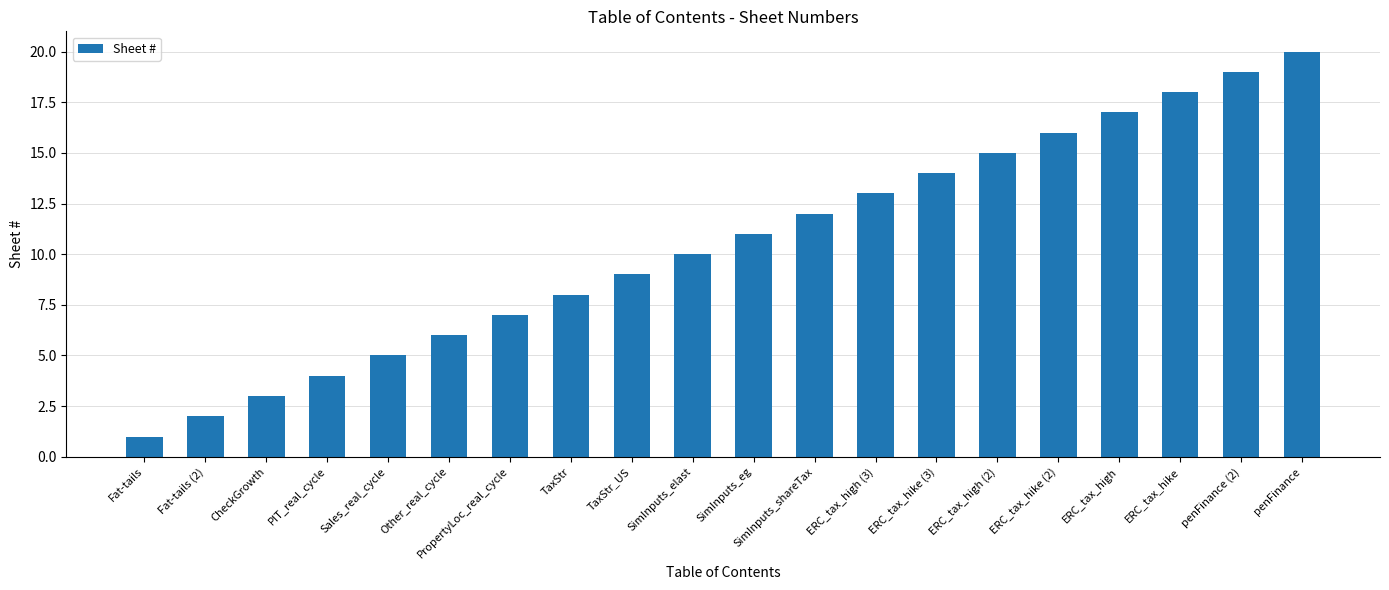

How many categories are shown in the chart?

20